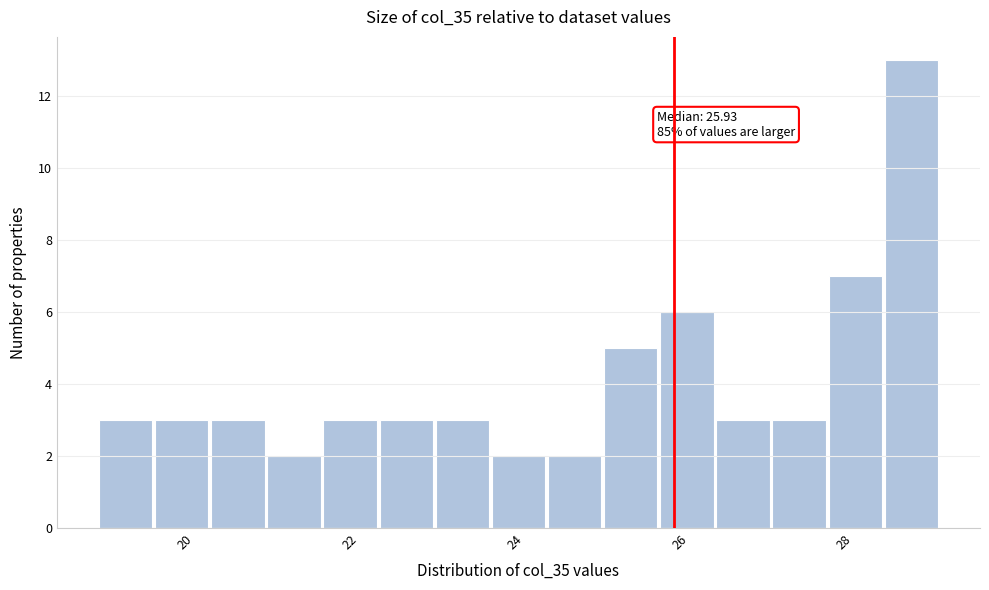

Around what value on the x-axis is the tallest bar? Give the approximate position of its centre, as read against the axis.

28.8